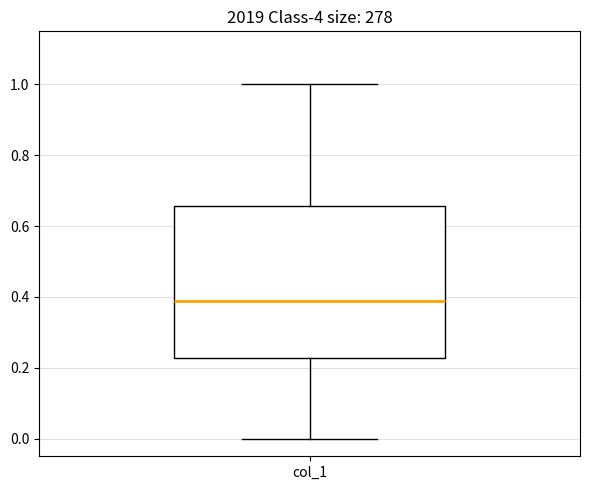

Where is the lower edge of the box for col_1 on the y-axis? The values are not printed on the chart, so give them approximately, as read against the axis.

0.22